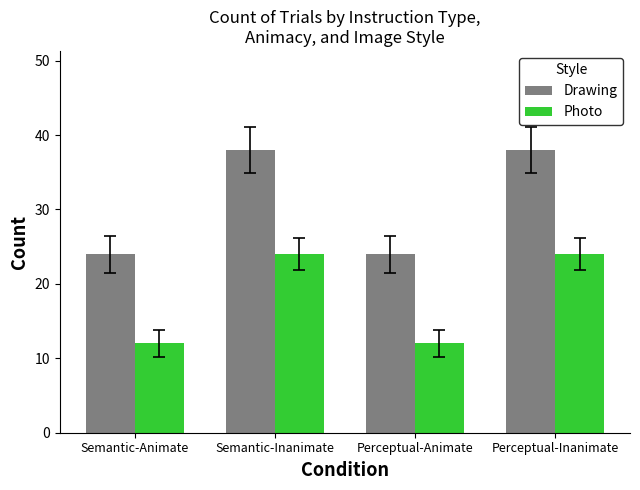

Rank the series by their maximum value, from highest to lowest.

Drawing, Photo